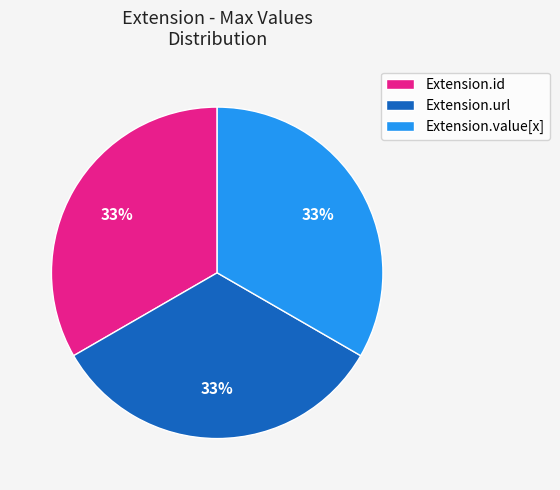

Does any single category account for the majority?

No